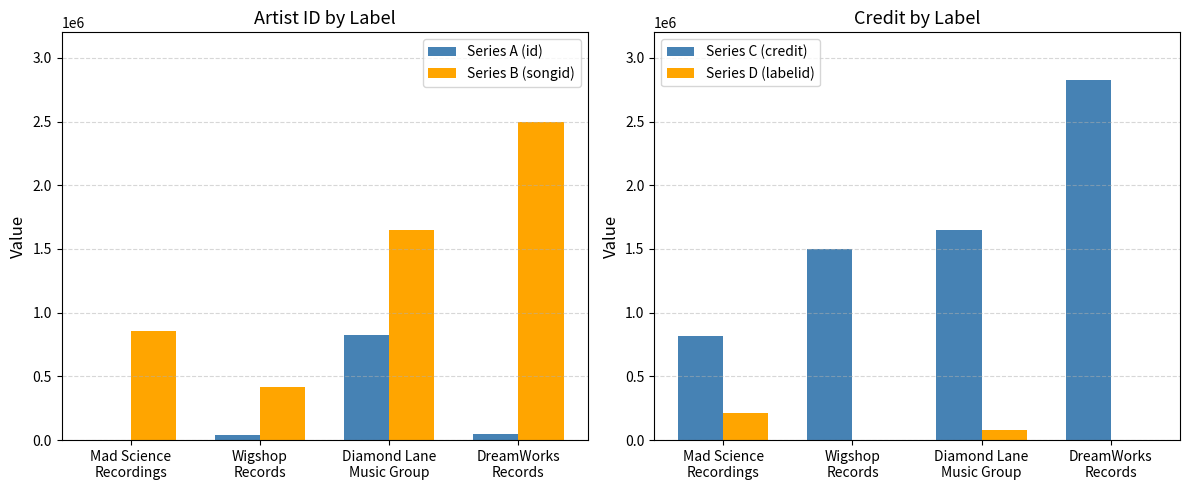

How many data points in Series C (credit) are above 1645585?

1